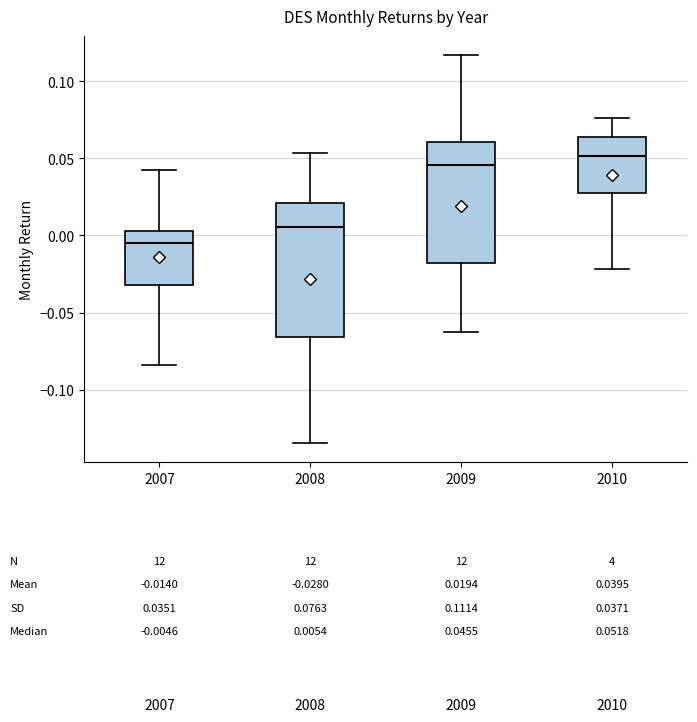

Which box has the highest median line?

2010